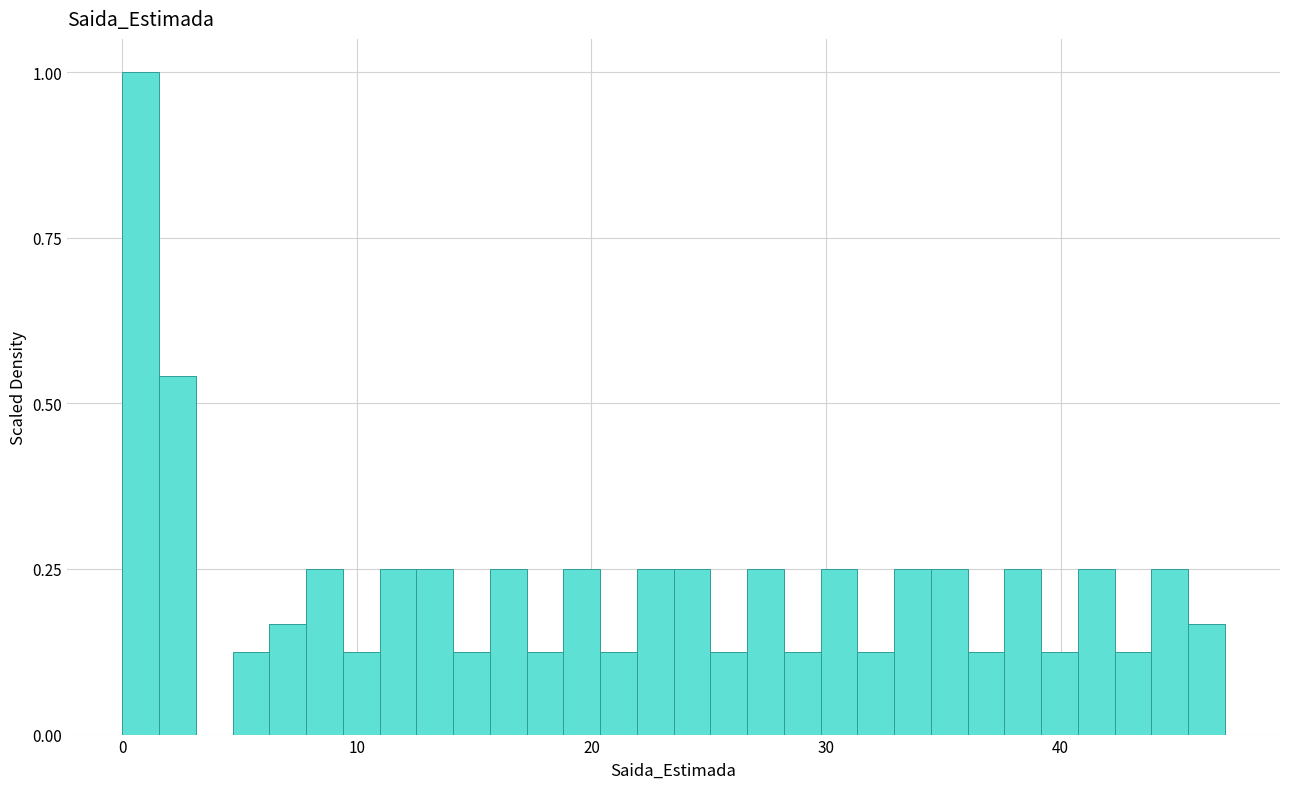

Read against the x-axis, roughly where is the centre of the tallest bar?

1